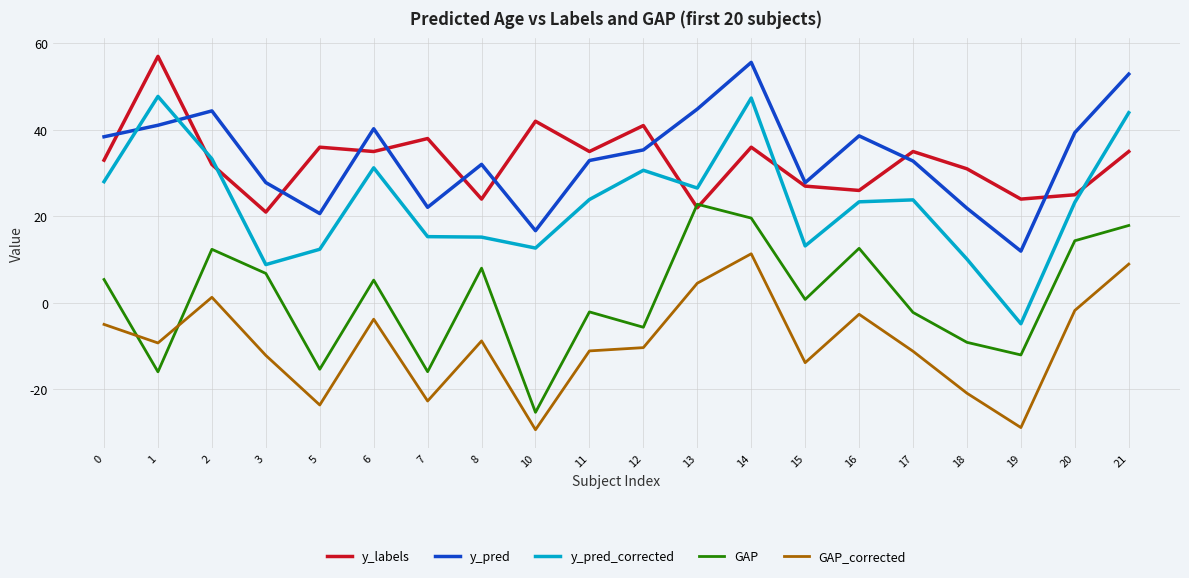

What is the smallest value displayed?

-29.3